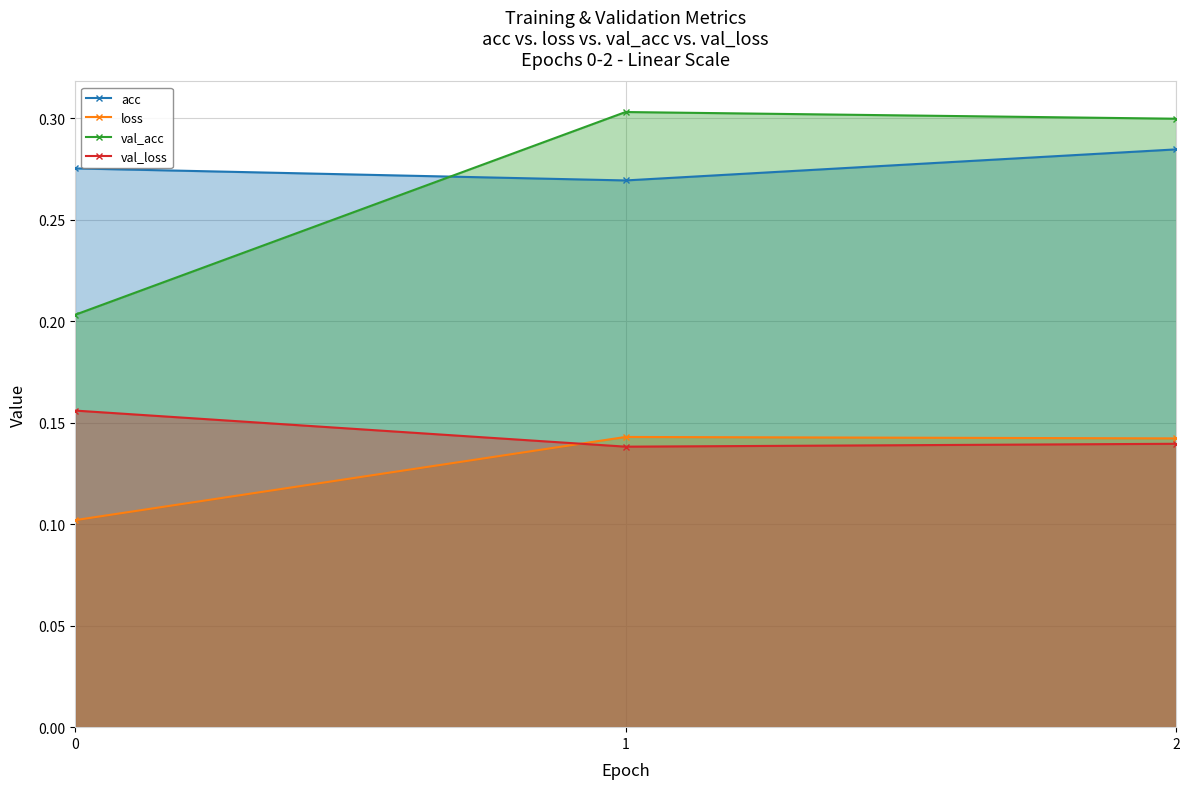

Reading right to left, extract all data points from this chart.

acc: 2=0.3	1=0.3	0=0.3
loss: 2=0.1	1=0.1	0=0.1
val_acc: 2=0.3	1=0.3	0=0.2
val_loss: 2=0.1	1=0.1	0=0.2